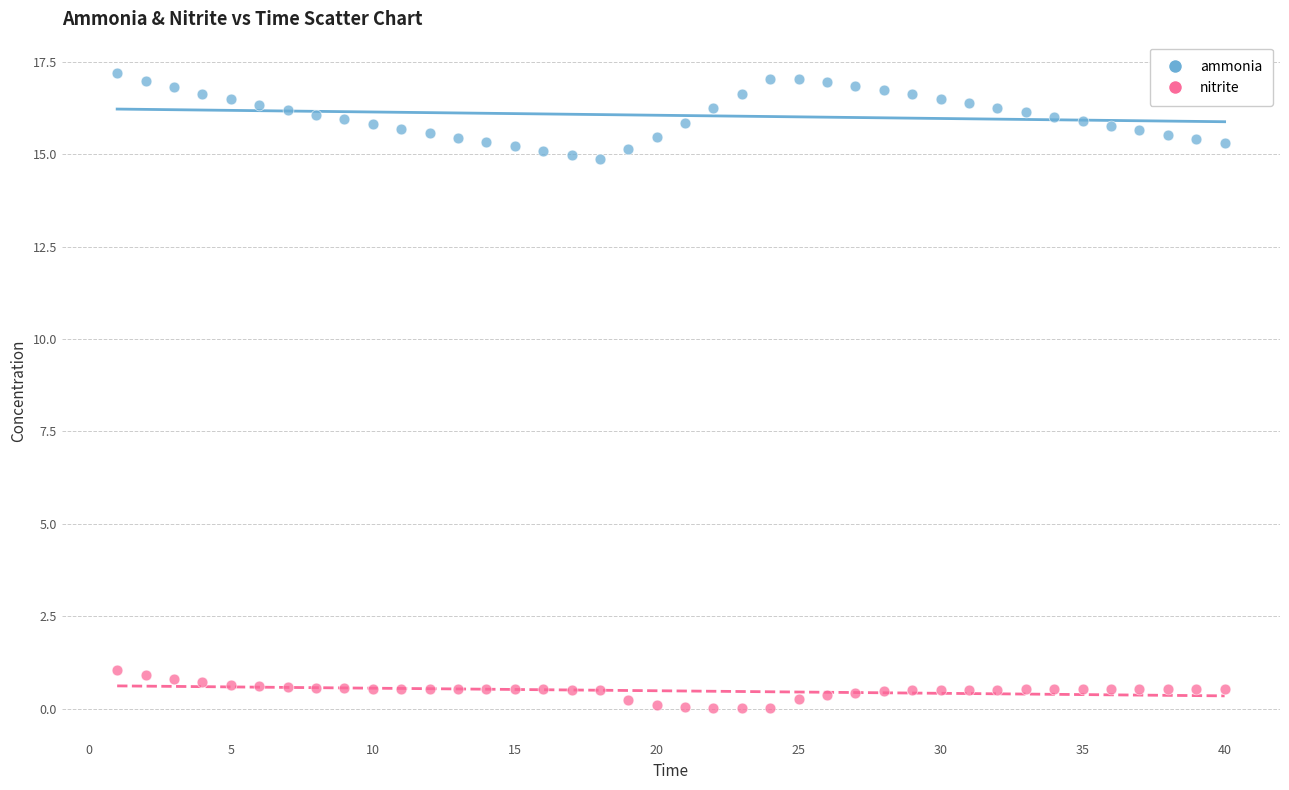

Across all data points, what is the range of Y values (max minus min)?

17.2